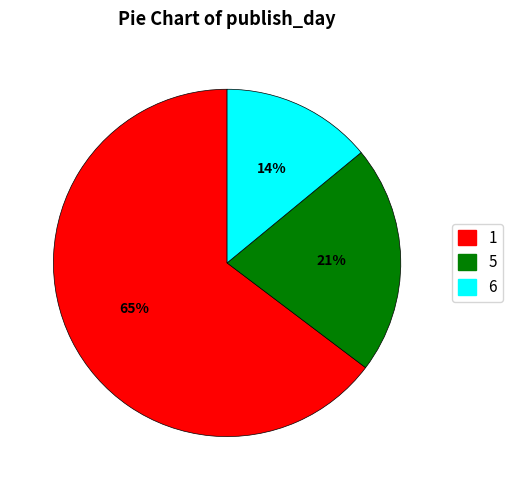

How many segments does this pie chart have?

3